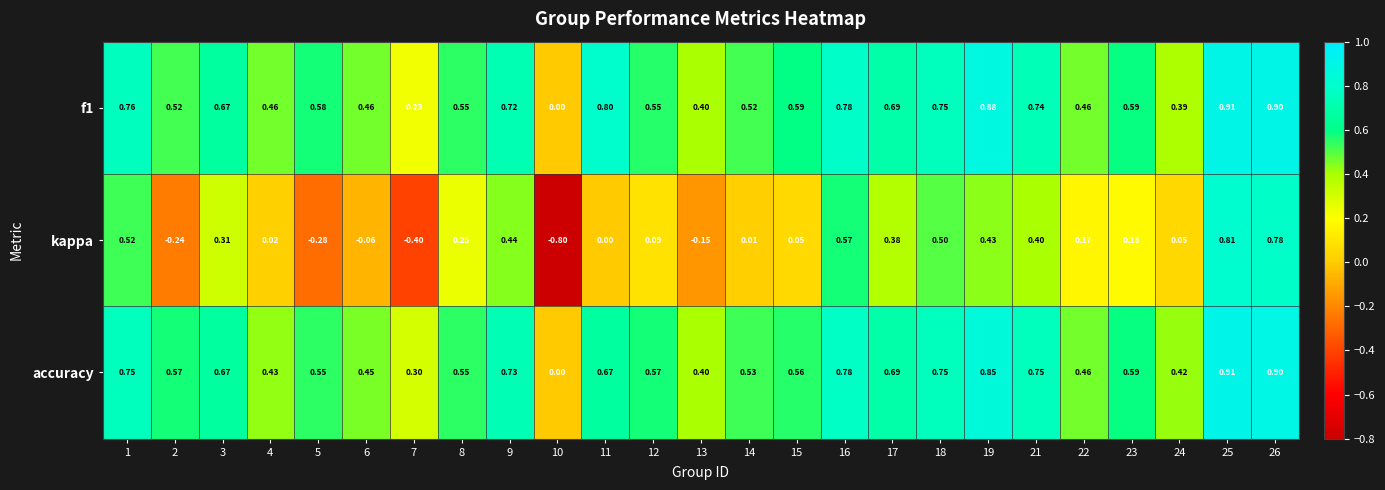

Which series has the largest range (max minus min)?

kappa